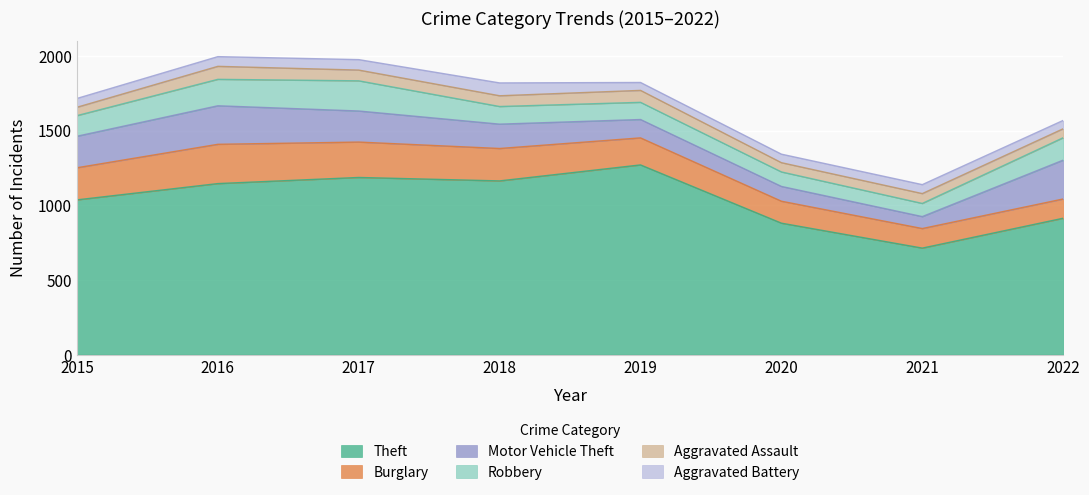

What is the difference between the highest and lowest values at 2017?

1116